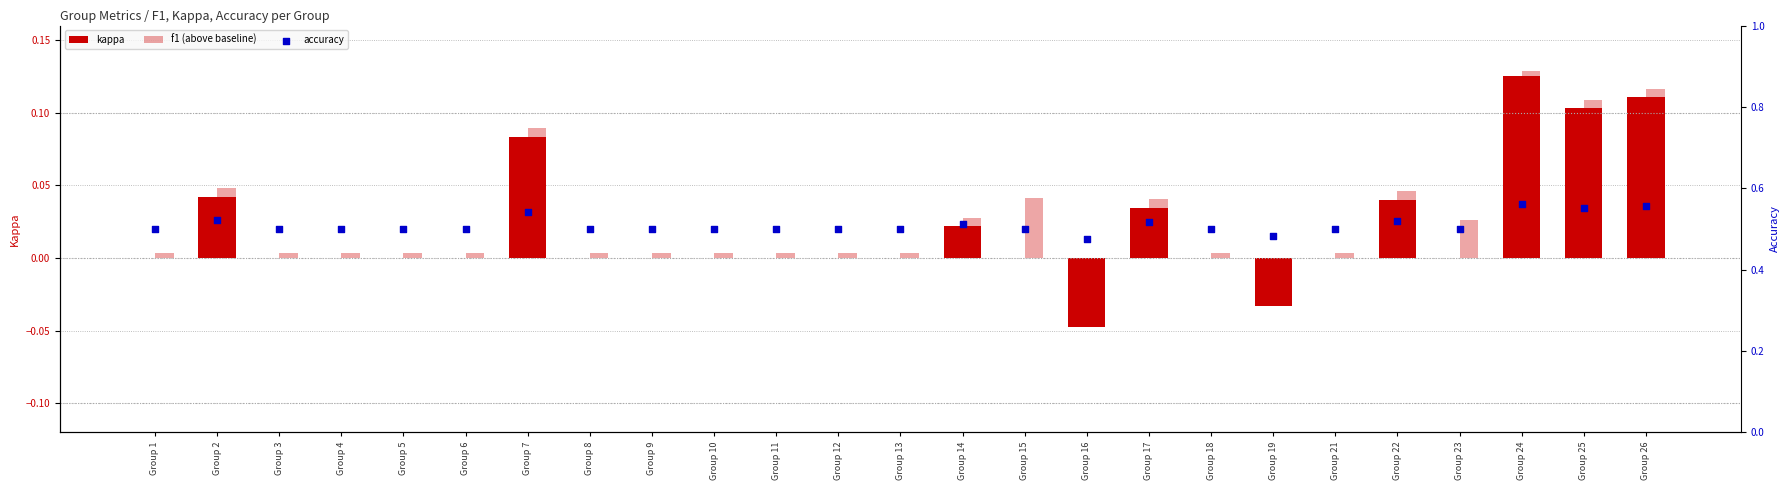

Which series has the widest spread of Y values?

kappa